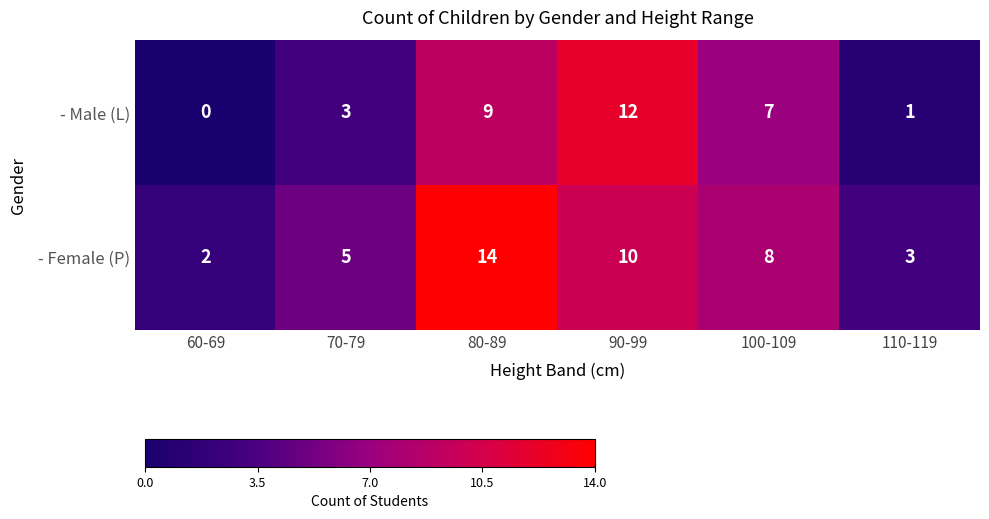

Reading left to right, list all the values displayed in this chart.

- Male (L): 60-69=0	70-79=3	80-89=9	90-99=12	100-109=7	110-119=1
- Female (P): 60-69=2	70-79=5	80-89=14	90-99=10	100-109=8	110-119=3